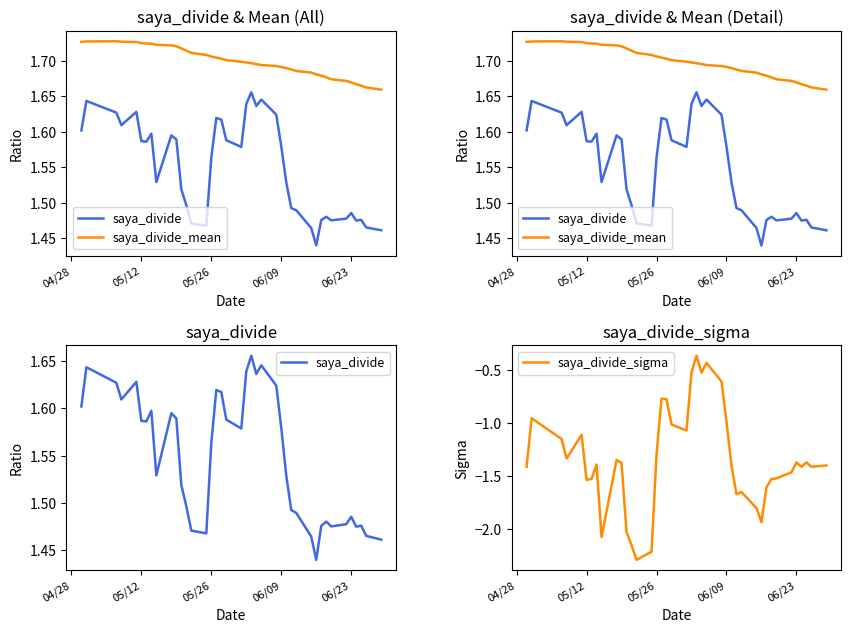

What are all the series names shown in the legend?

saya_divide, saya_divide_mean, saya_divide_sigma